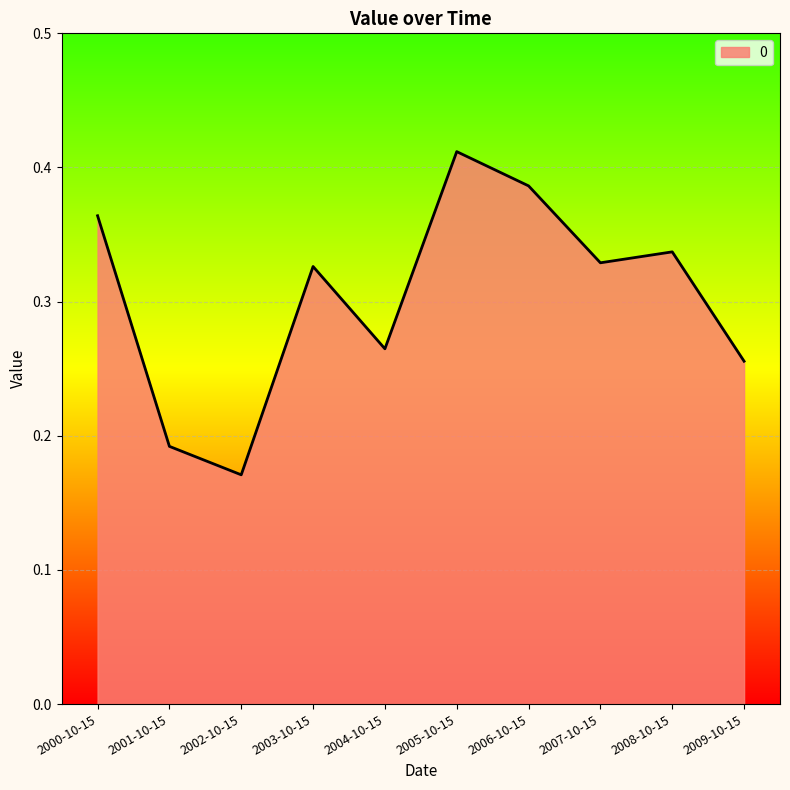

Where is the data nearest to the value 0?

2002-10-15